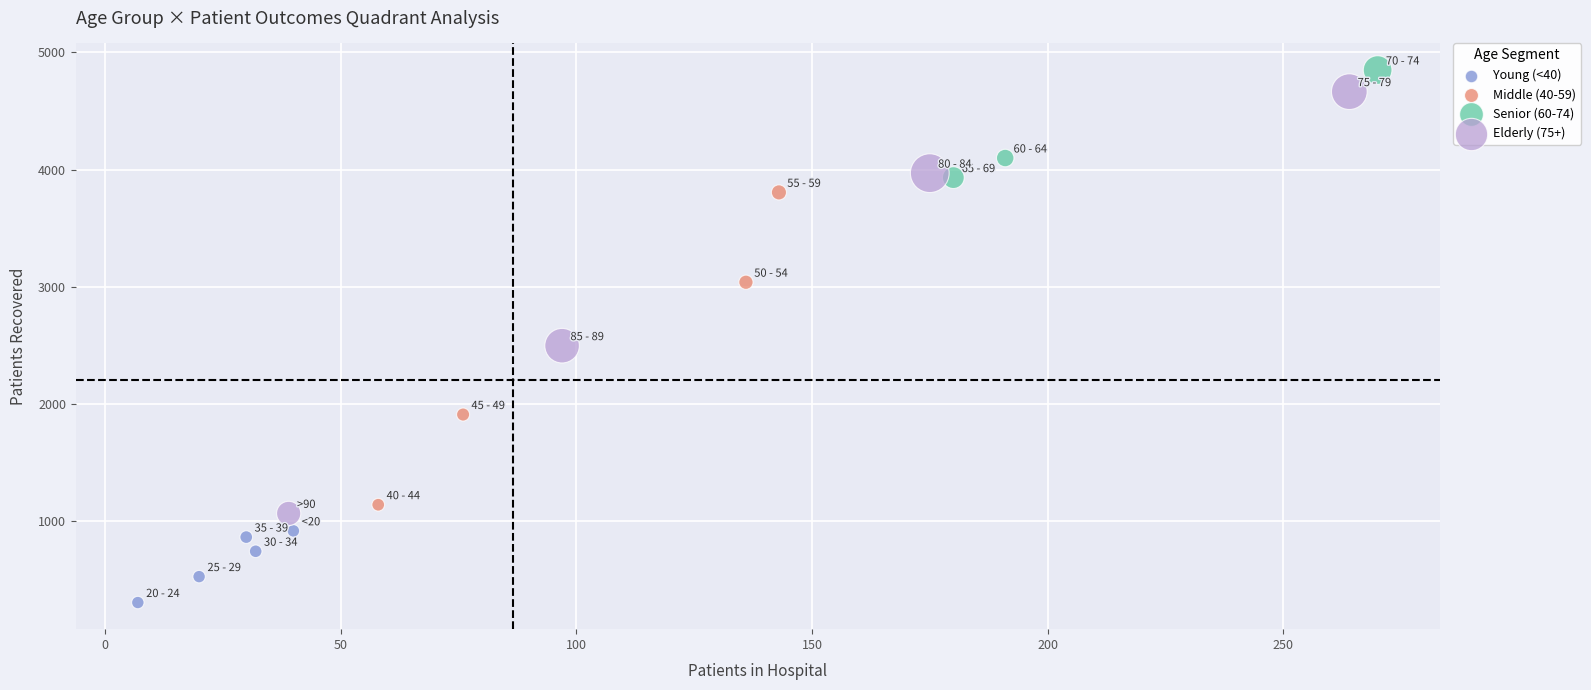

Which series has the widest spread of Y values?

Elderly (75+)